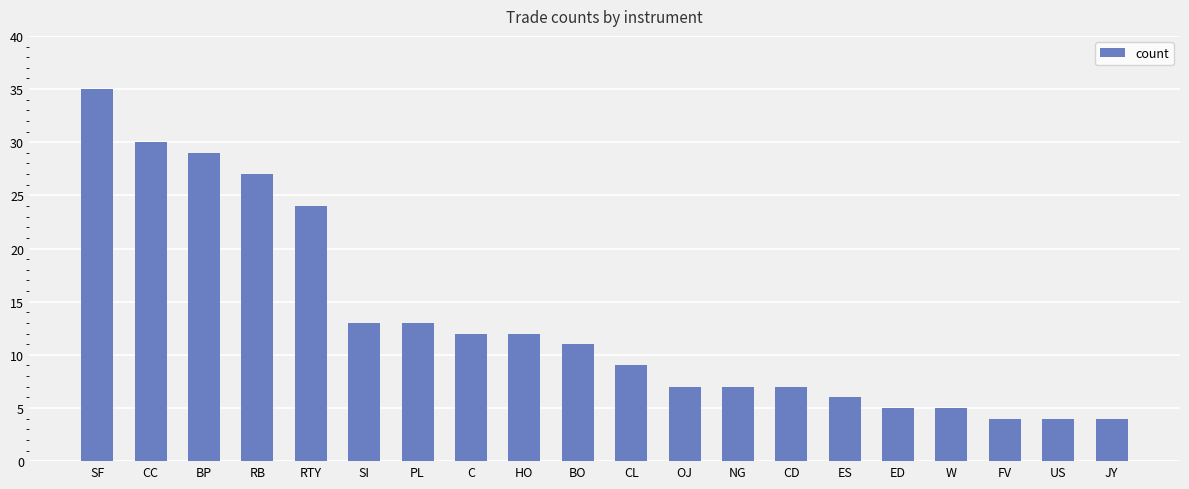

What position from the left is HO?

9